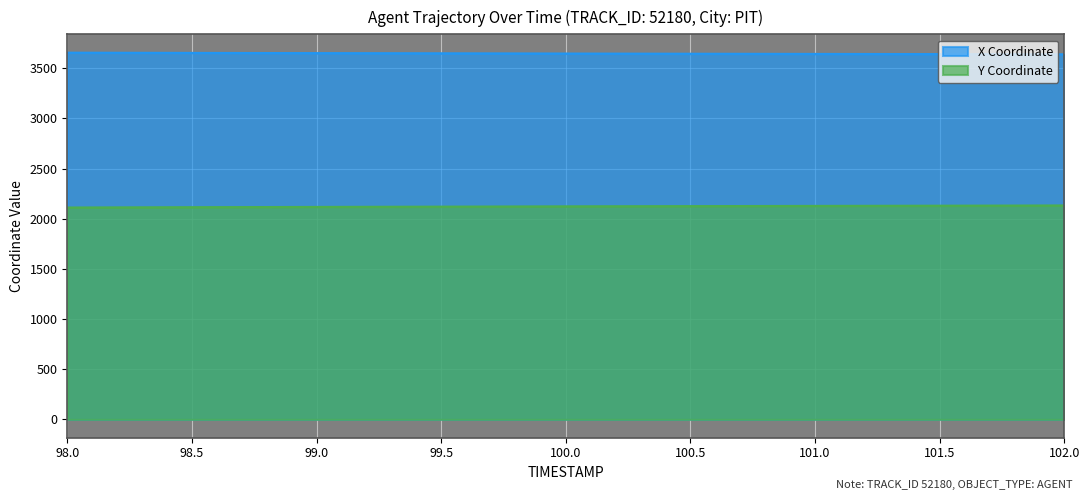

Which series has the widest spread of values?

Y